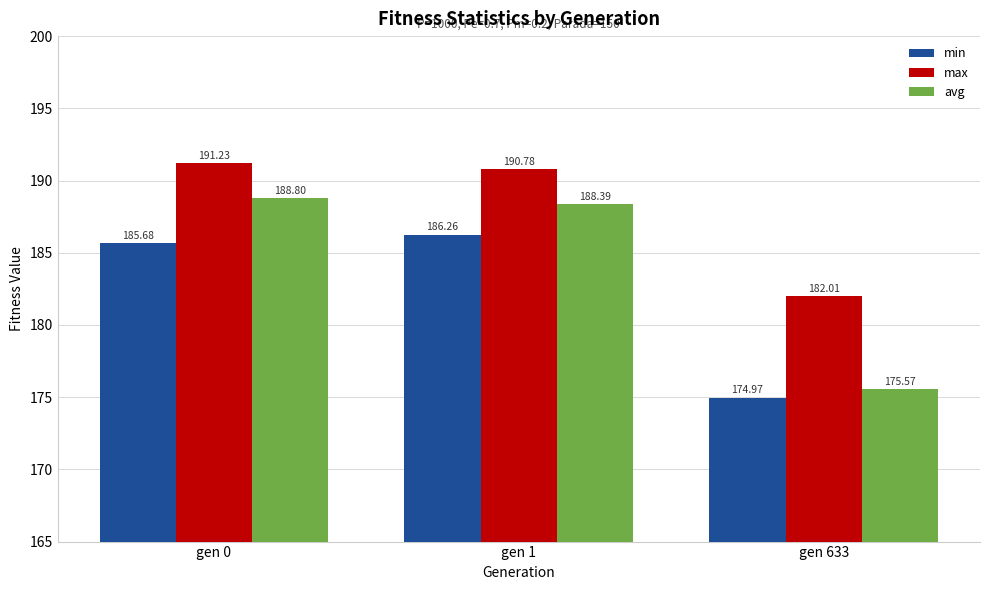

Reading right to left, list all the values displayed in this chart.

min: 175.0	186.3	185.7
max: 182.0	190.8	191.2
avg: 175.6	188.4	188.8